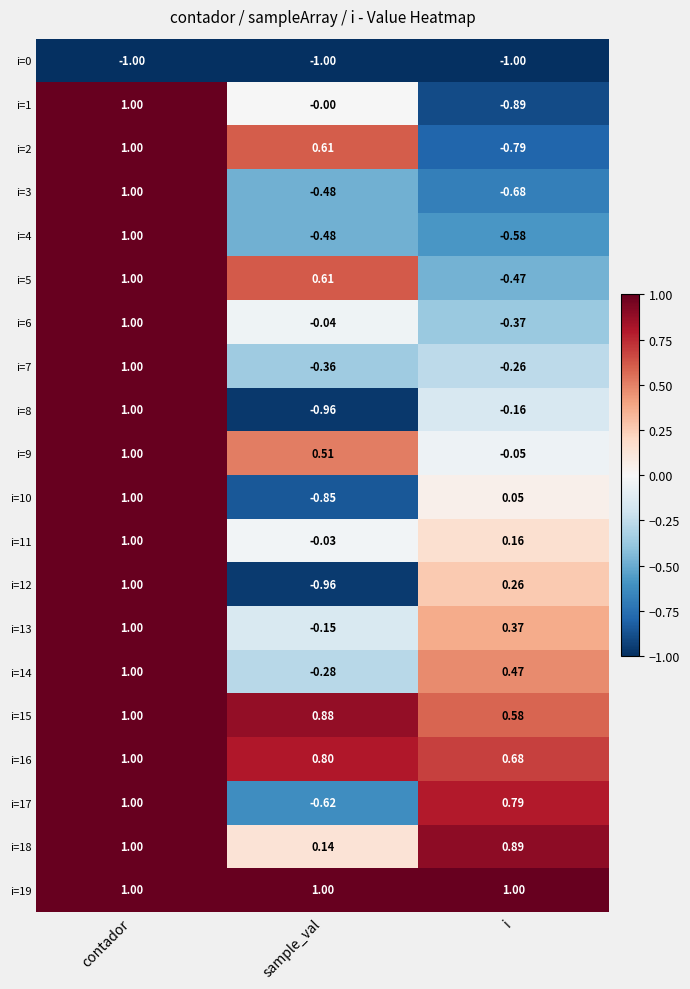

At which label is i=16 closest to 0?

i